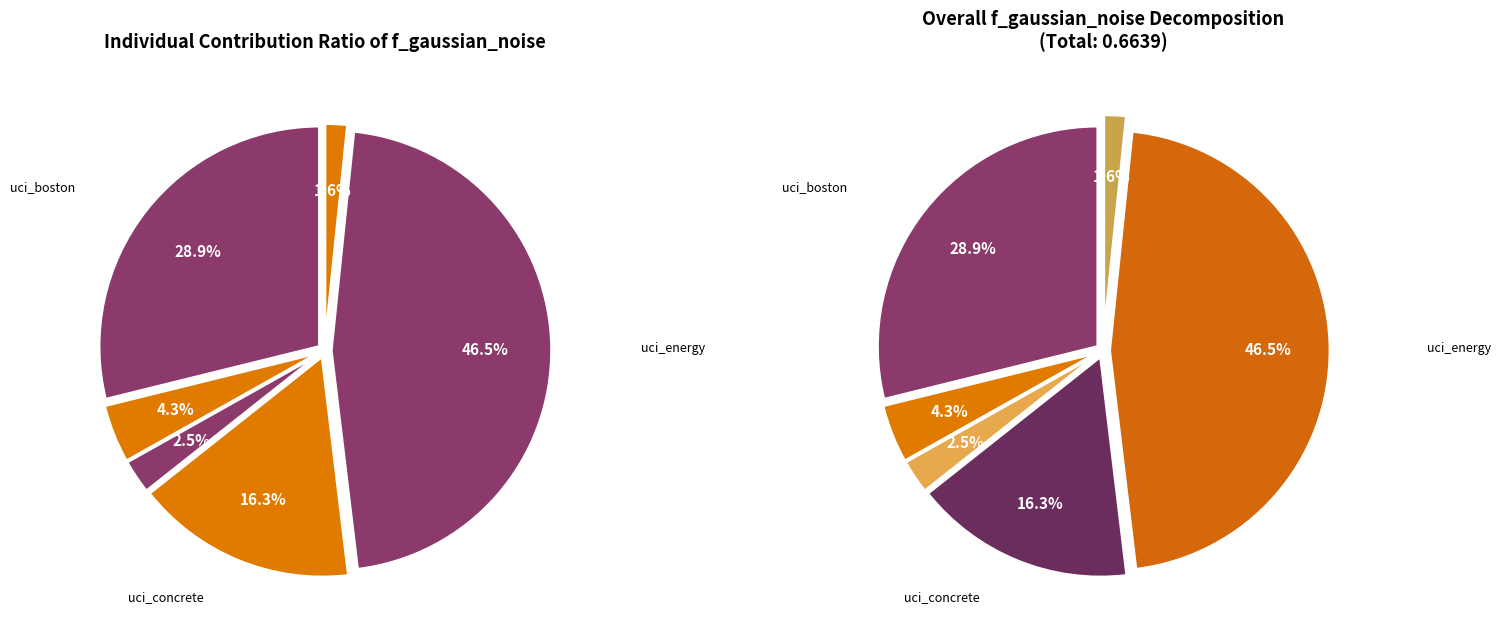

Is it true that uci_concrete is 16% of the pie?

True